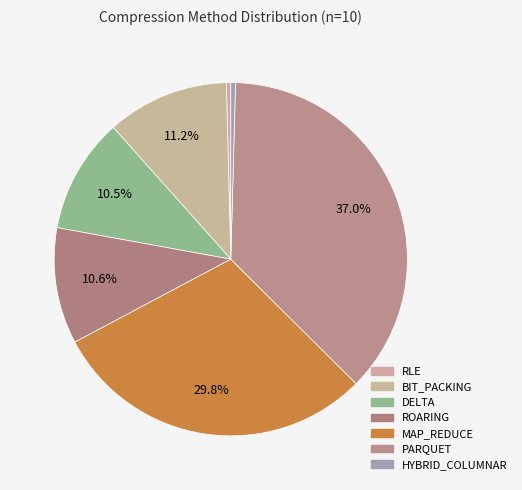

Is MAP_REDUCE the majority of the pie?

No